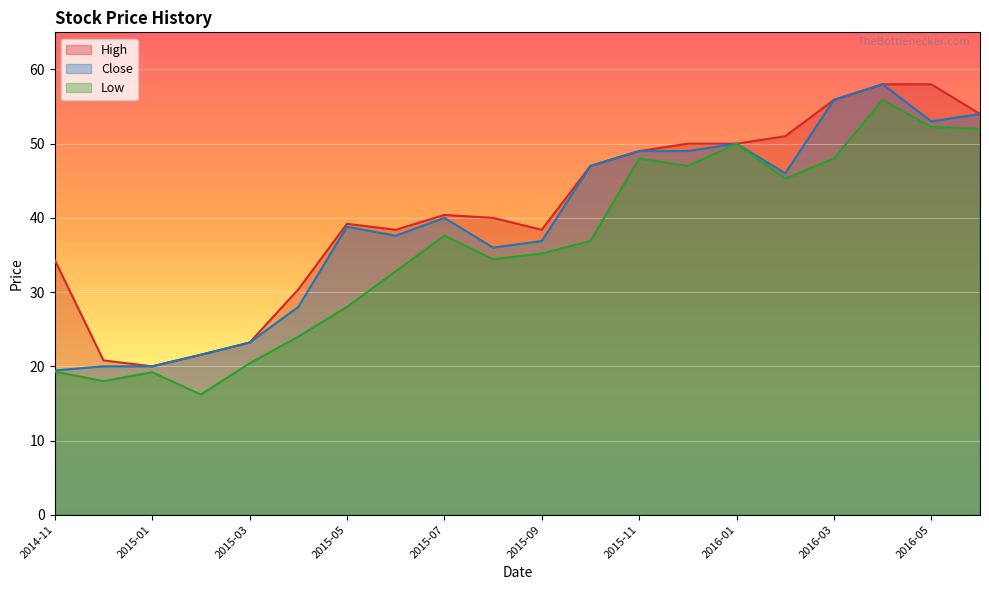

Reading left to right, list all the values displayed in this chart.

High: 2014-11=34.3	2014-12=20.8	2015-01=20.0	2015-02=21.6	2015-03=23.2	2015-04=30.4	2015-05=39.2	2015-06=38.4	2015-07=40.4	2015-08=40.0	2015-09=38.4	2015-10=47.0	2015-11=49.0	2015-12=50.0	2016-01=50.0	2016-02=51.0	2016-03=55.9	2016-04=58.0	2016-05=58.0	2016-06=54.0
Close: 2014-11=19.4	2014-12=20.0	2015-01=20.0	2015-02=21.6	2015-03=23.2	2015-04=28.0	2015-05=38.8	2015-06=37.6	2015-07=40.0	2015-08=36.0	2015-09=36.9	2015-10=47.0	2015-11=49.0	2015-12=49.0	2016-01=50.0	2016-02=46.0	2016-03=55.9	2016-04=58.0	2016-05=53.0	2016-06=54.0
Low: 2014-11=19.3	2014-12=18.0	2015-01=19.2	2015-02=16.2	2015-03=20.4	2015-04=24.0	2015-05=28.0	2015-06=32.8	2015-07=37.6	2015-08=34.4	2015-09=35.2	2015-10=36.9	2015-11=48.0	2015-12=47.0	2016-01=50.0	2016-02=45.3	2016-03=48.0	2016-04=55.9	2016-05=52.2	2016-06=52.0